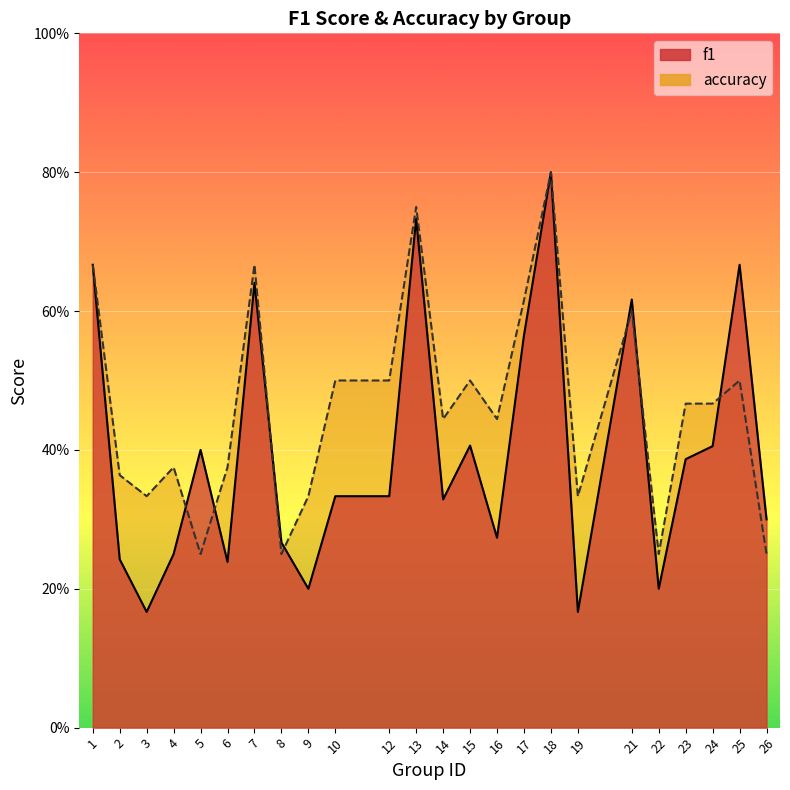

Where do f1 and accuracy first cross each other?

4 and 5